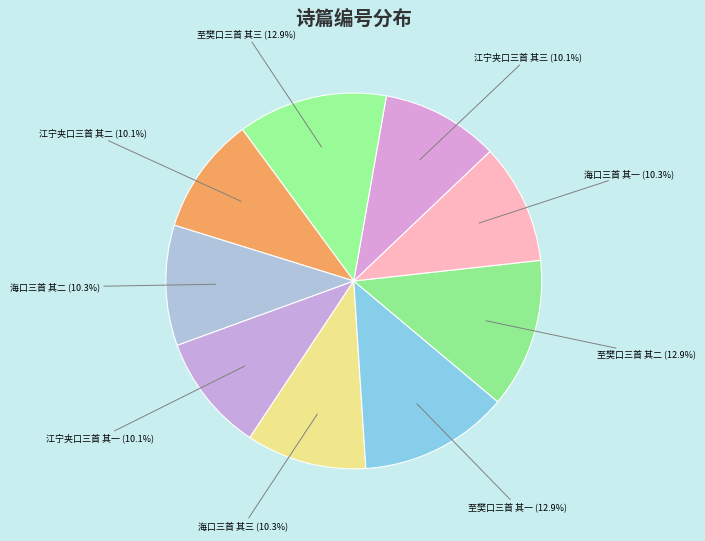

To the nearest percent, what portion does 海口三首 其三 represent?

10%